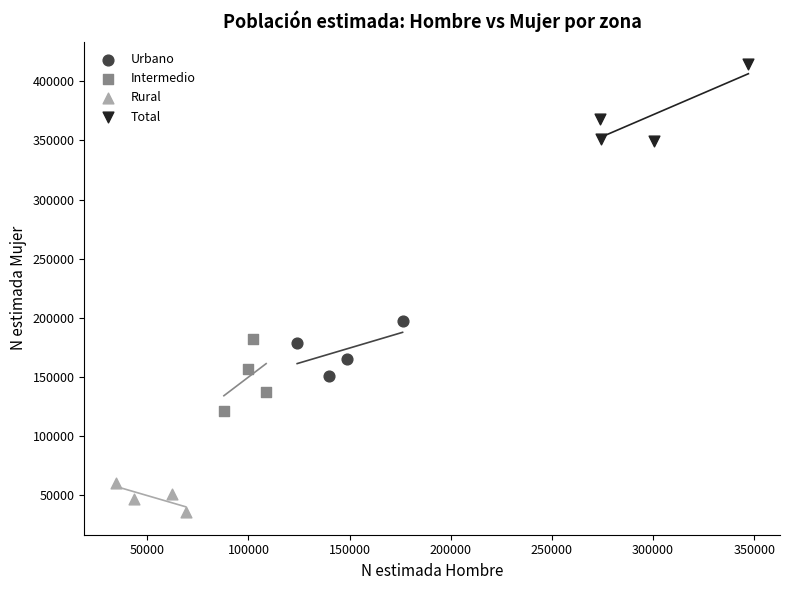

Which series contains the highest Y value?

Total